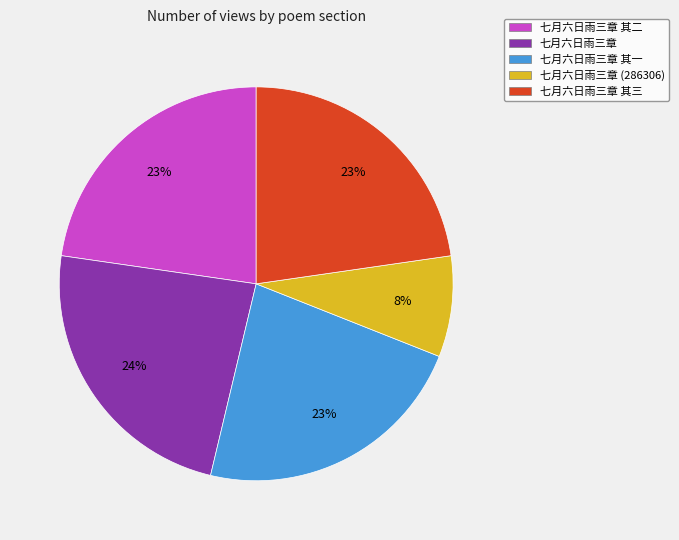

To the nearest percent, what portion does 七月六日雨三章 其一 represent?

23%